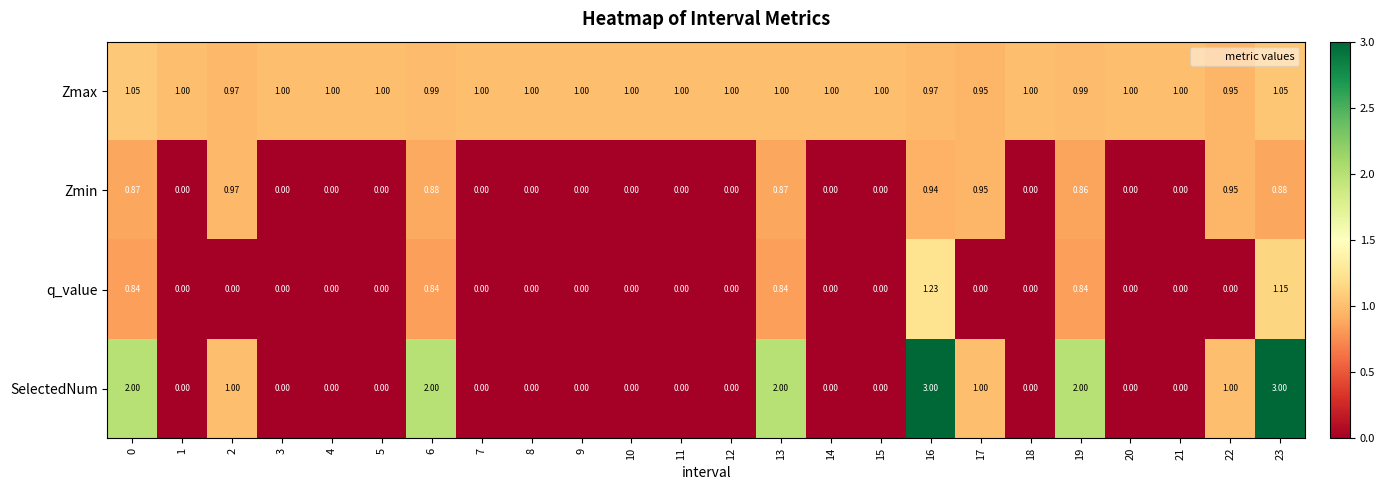

Which series changed the most between 5 and 22?

SelectedNum